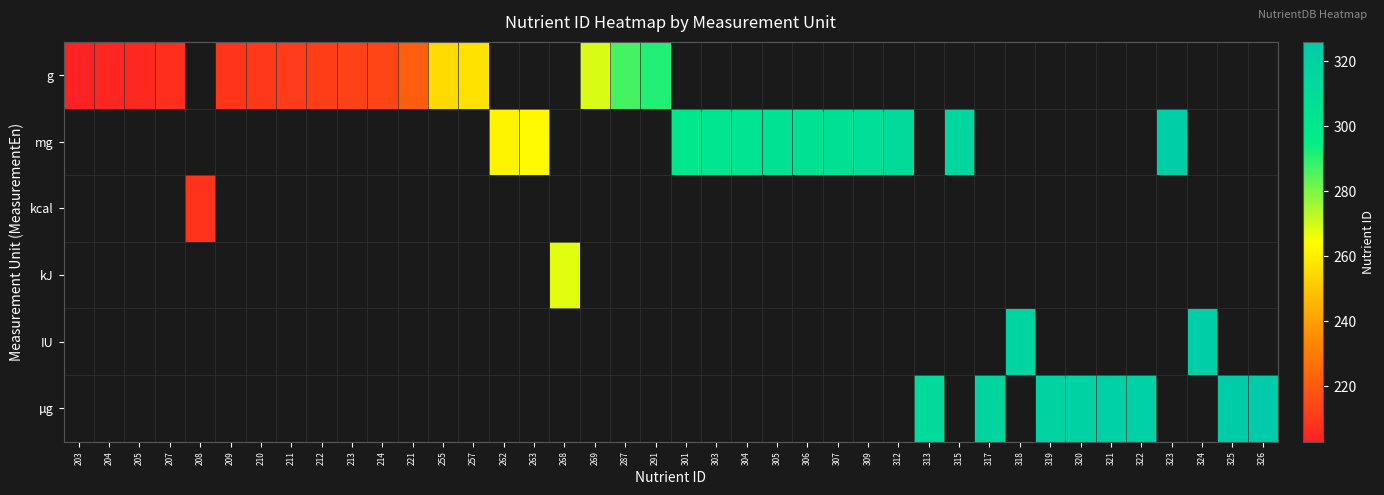

Which category has the lowest value across all series?

203